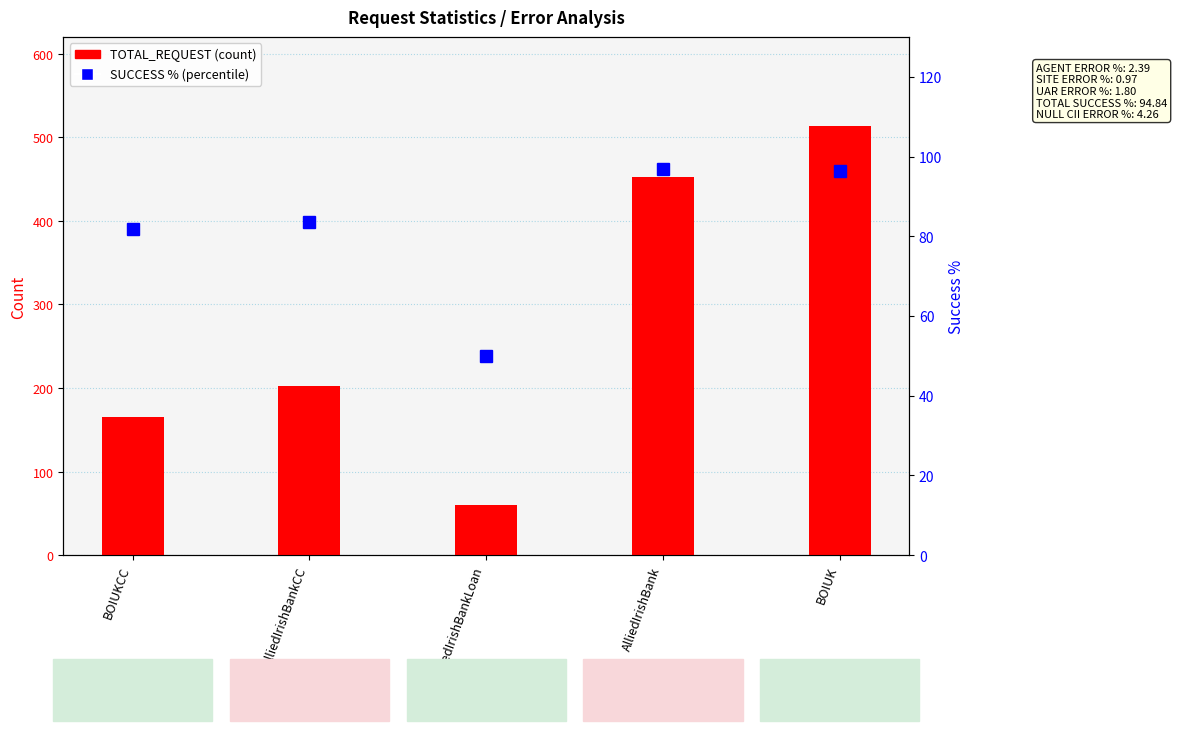

Which has a higher value, BOIUKCC or BOIUK?

BOIUK